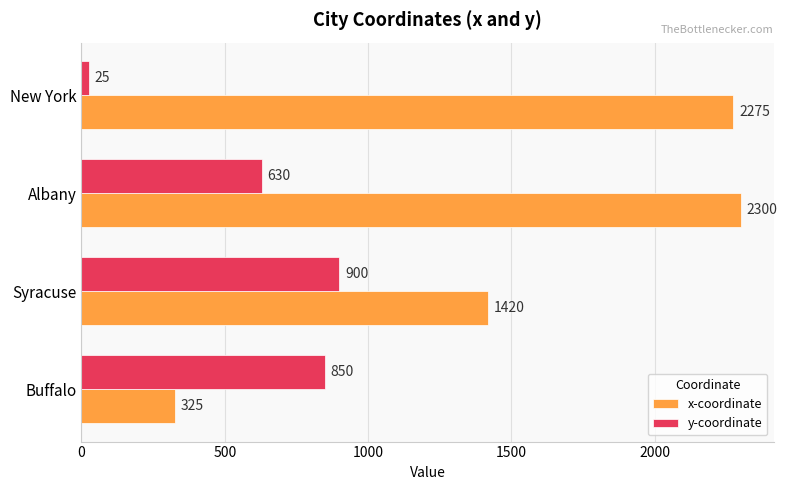

The value of x-coordinate at Buffalo is 441. True or false?

False